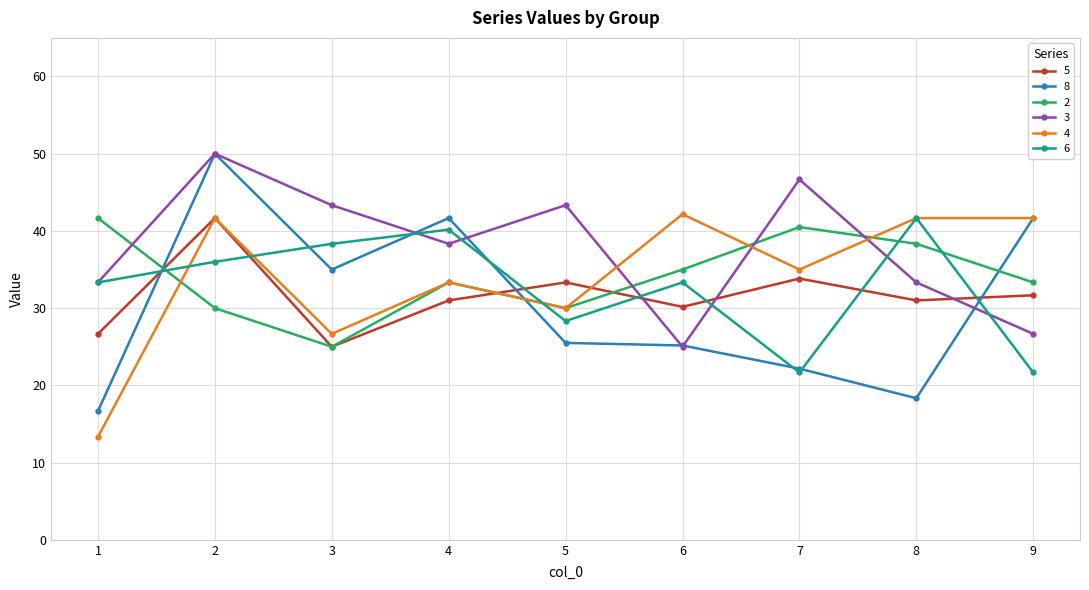

What is the maximum value for 4?

42.2